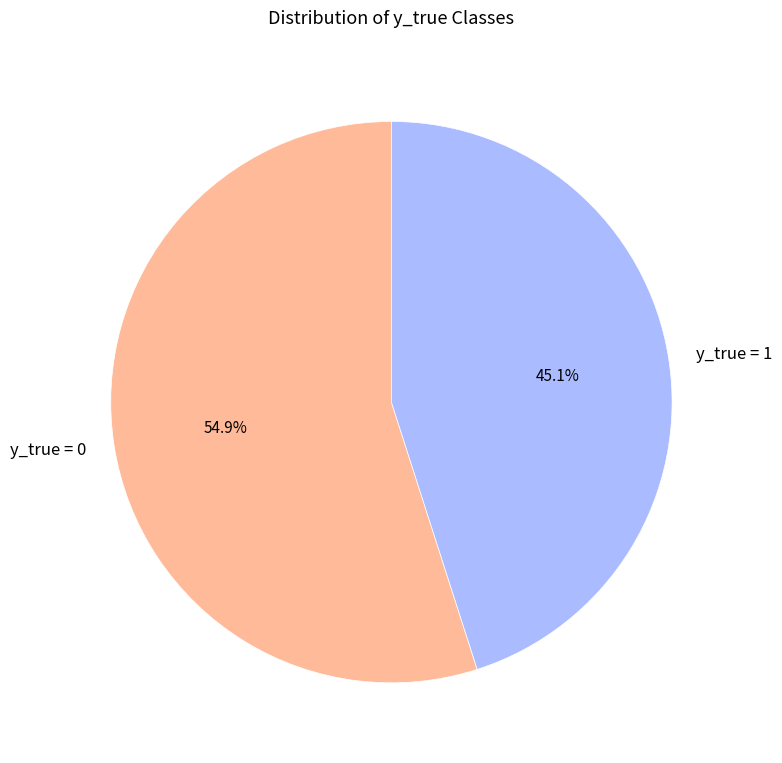

Which slice represents more than half of the pie?

y_true = 0